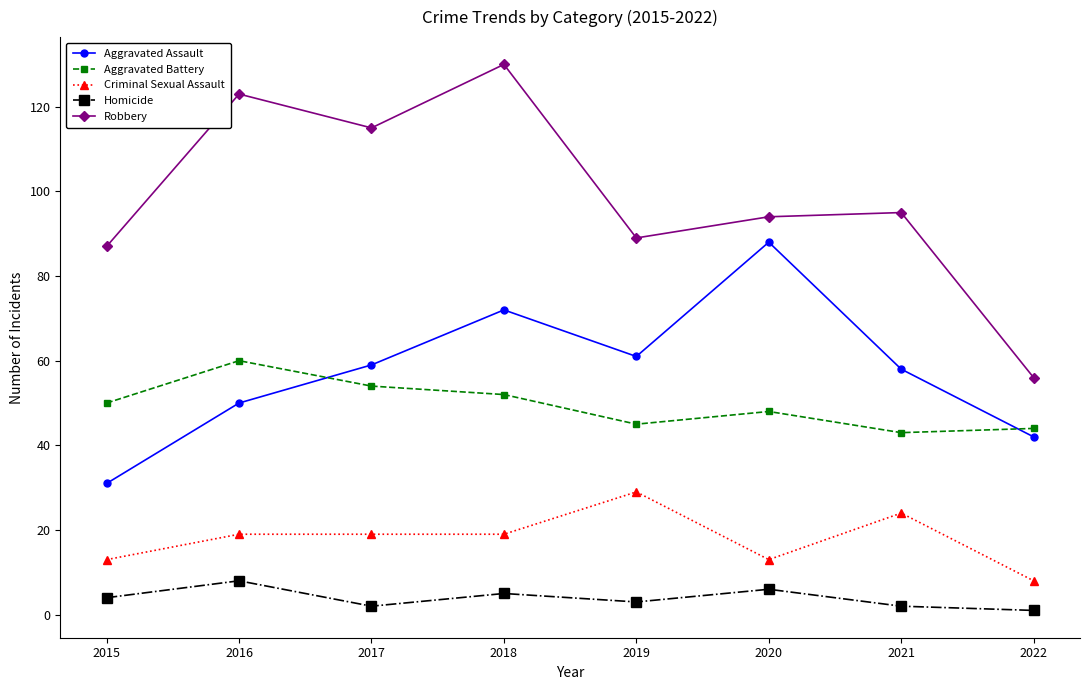

What value does the Criminal Sexual Assault series have at 2019?

29